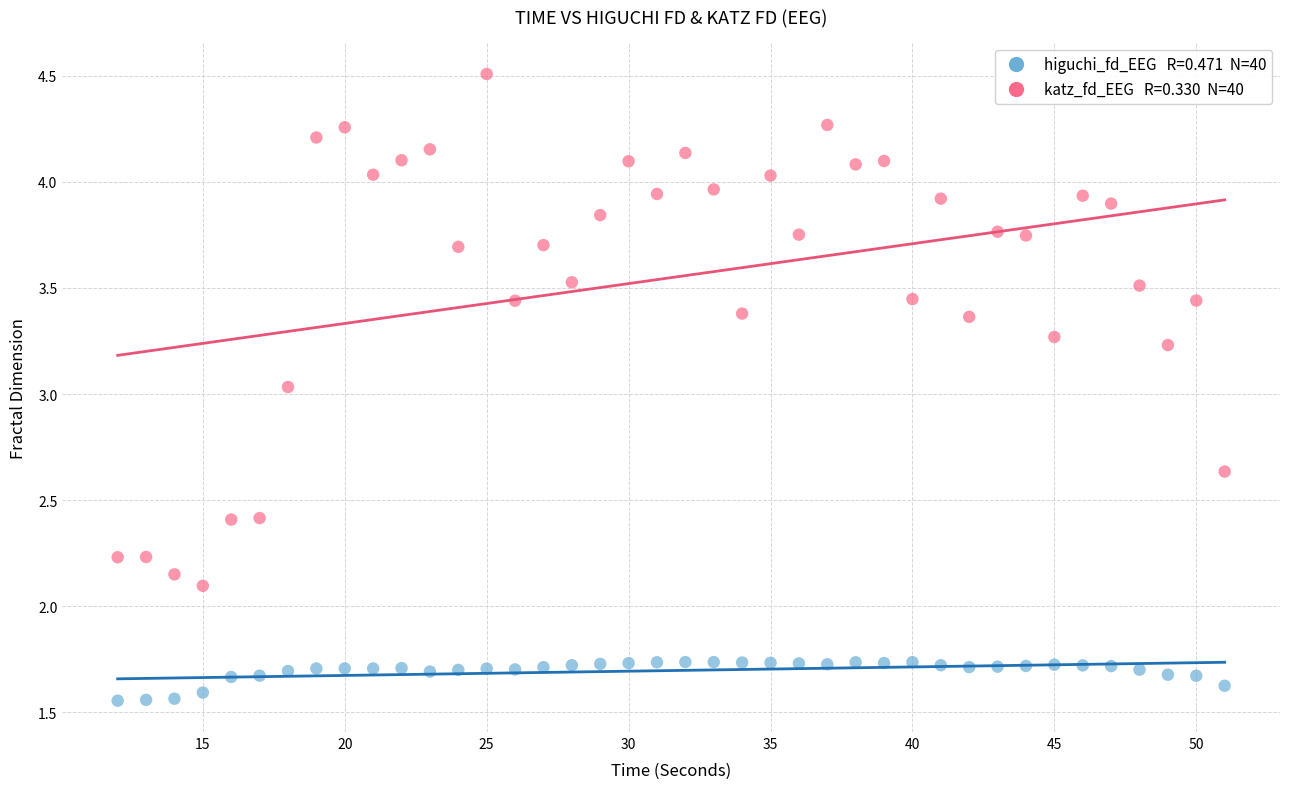

Across all data points, what is the range of X values (max minus min)?

39.0